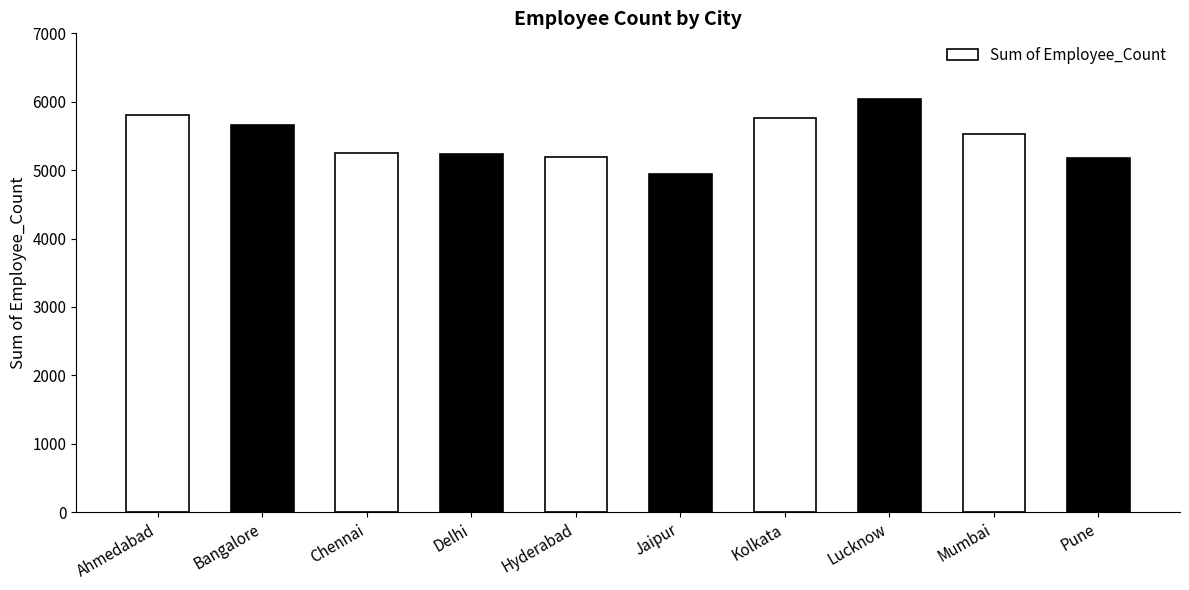

Are the bars horizontal?

No